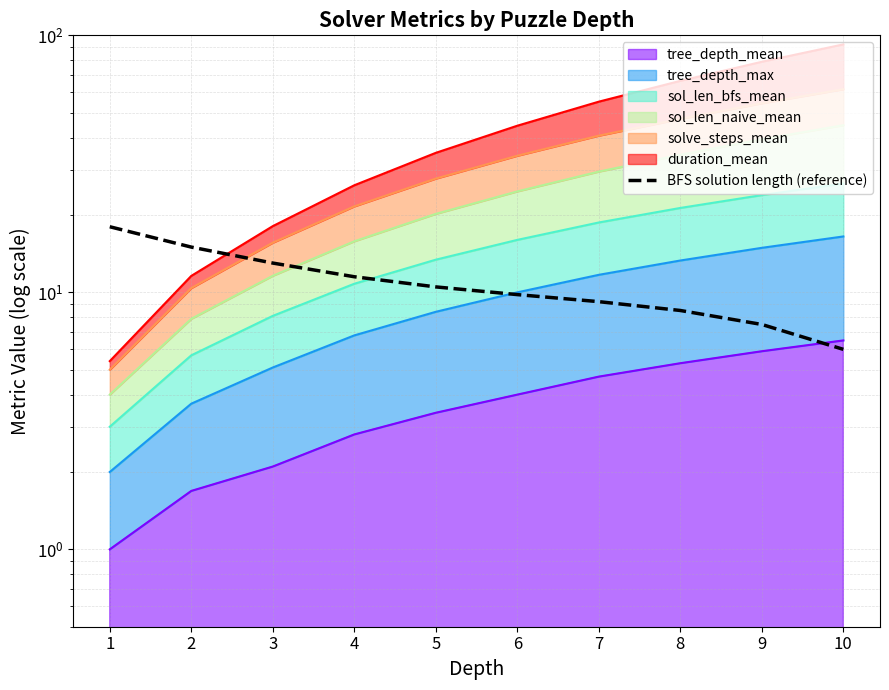

The value at 1 is 18.0. True or false?

True